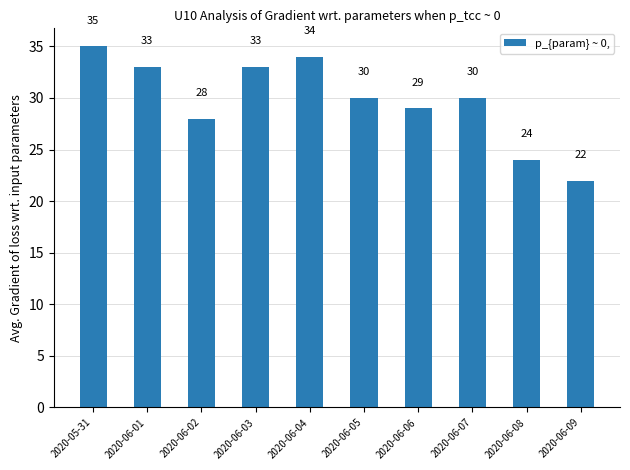

What is the difference between the maximum and second lowest values?

11